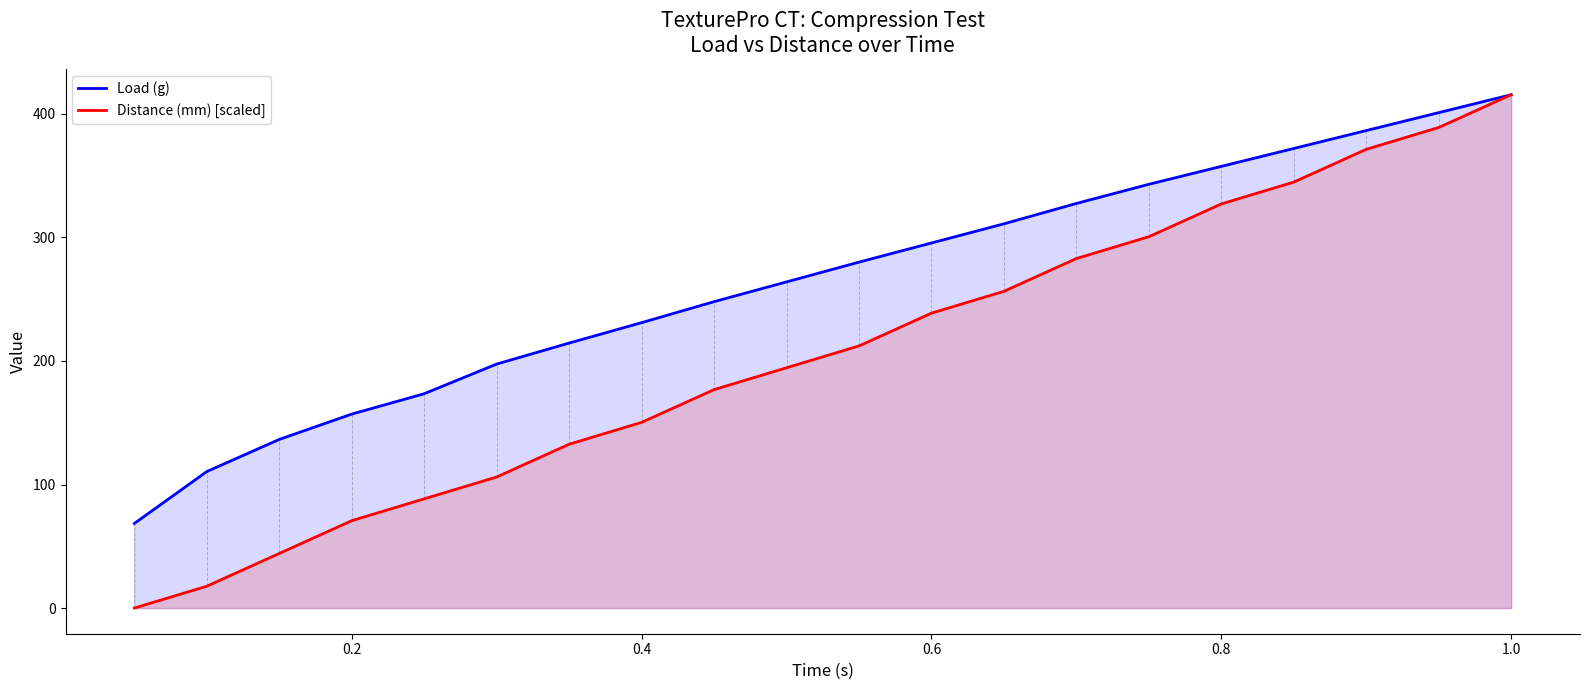

Which category has the highest value across all series?

1.0